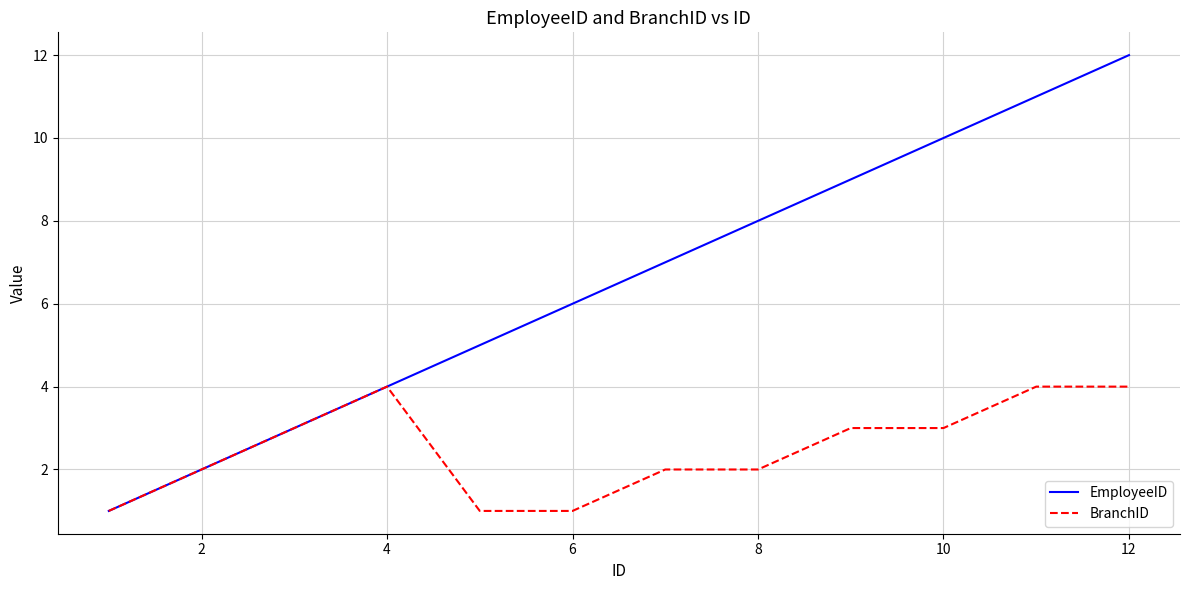

Which series has the largest total across all categories?

EmployeeID